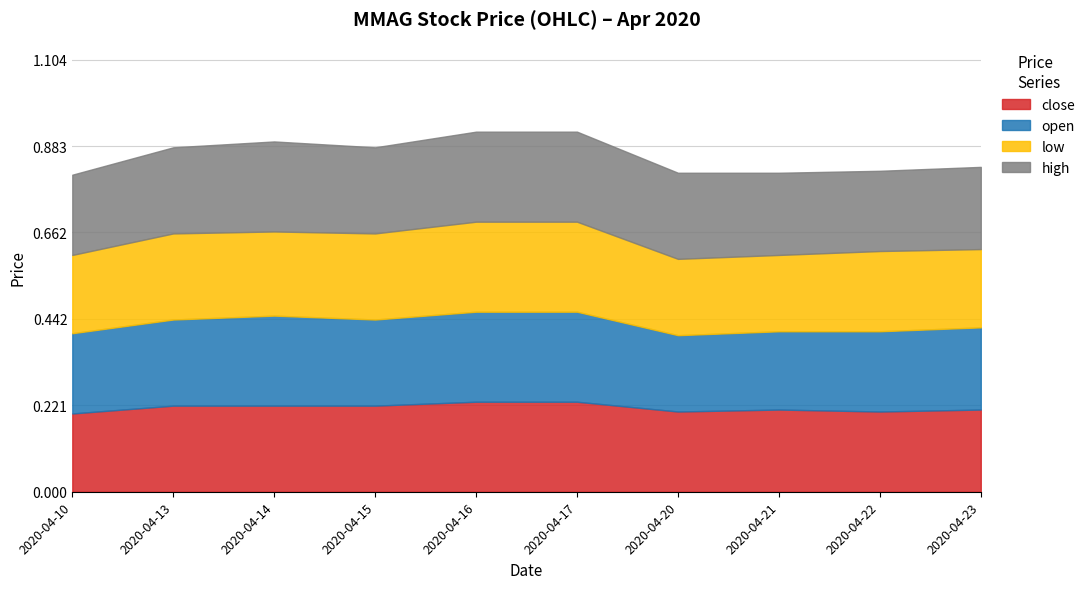

Where is the first local minimum for open?

2020-04-15